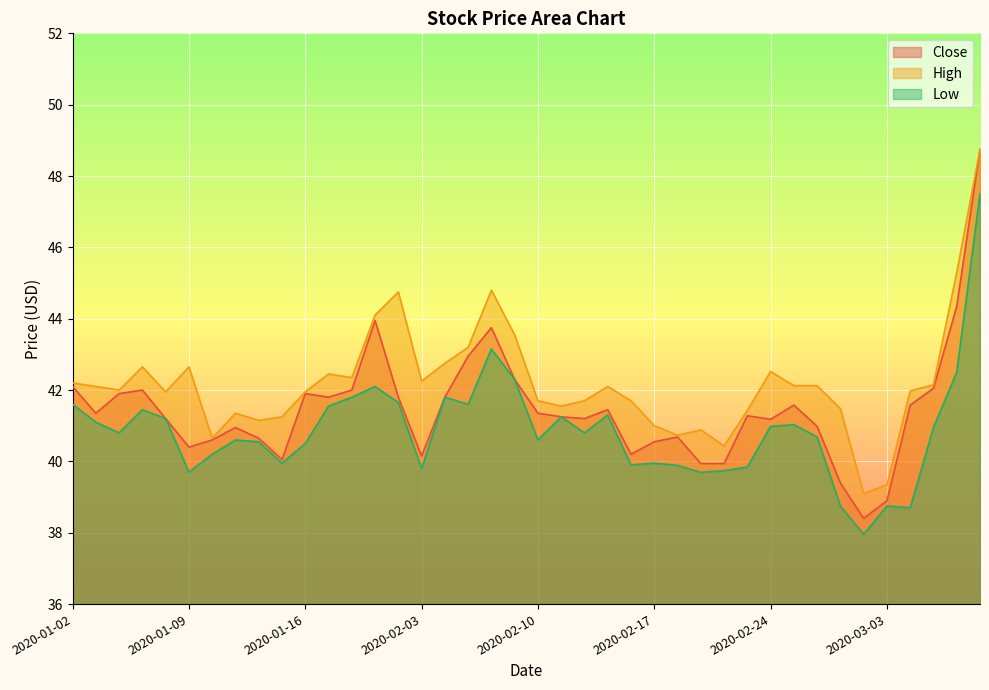

How many values in the Low series exceed 40?

27